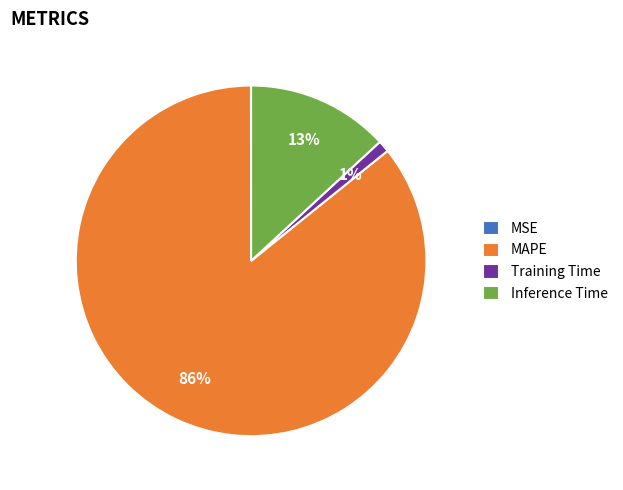

Which slice is the largest?

MAPE